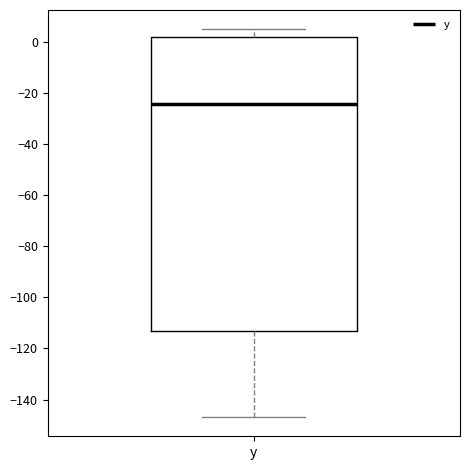

Where is the upper edge of the box for y on the y-axis? The values are not printed on the chart, so give them approximately, as read against the axis.

2